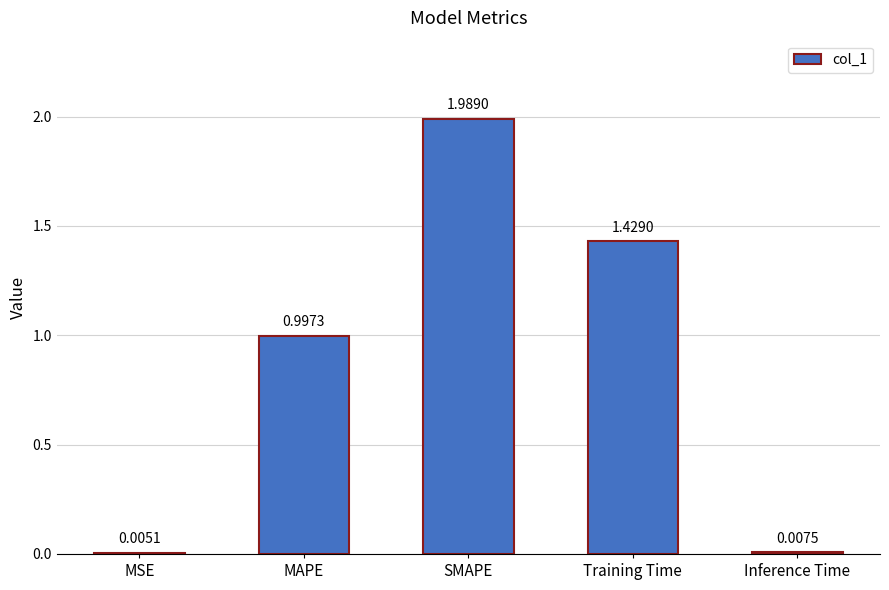

Which has a higher value, Training Time or MSE?

Training Time